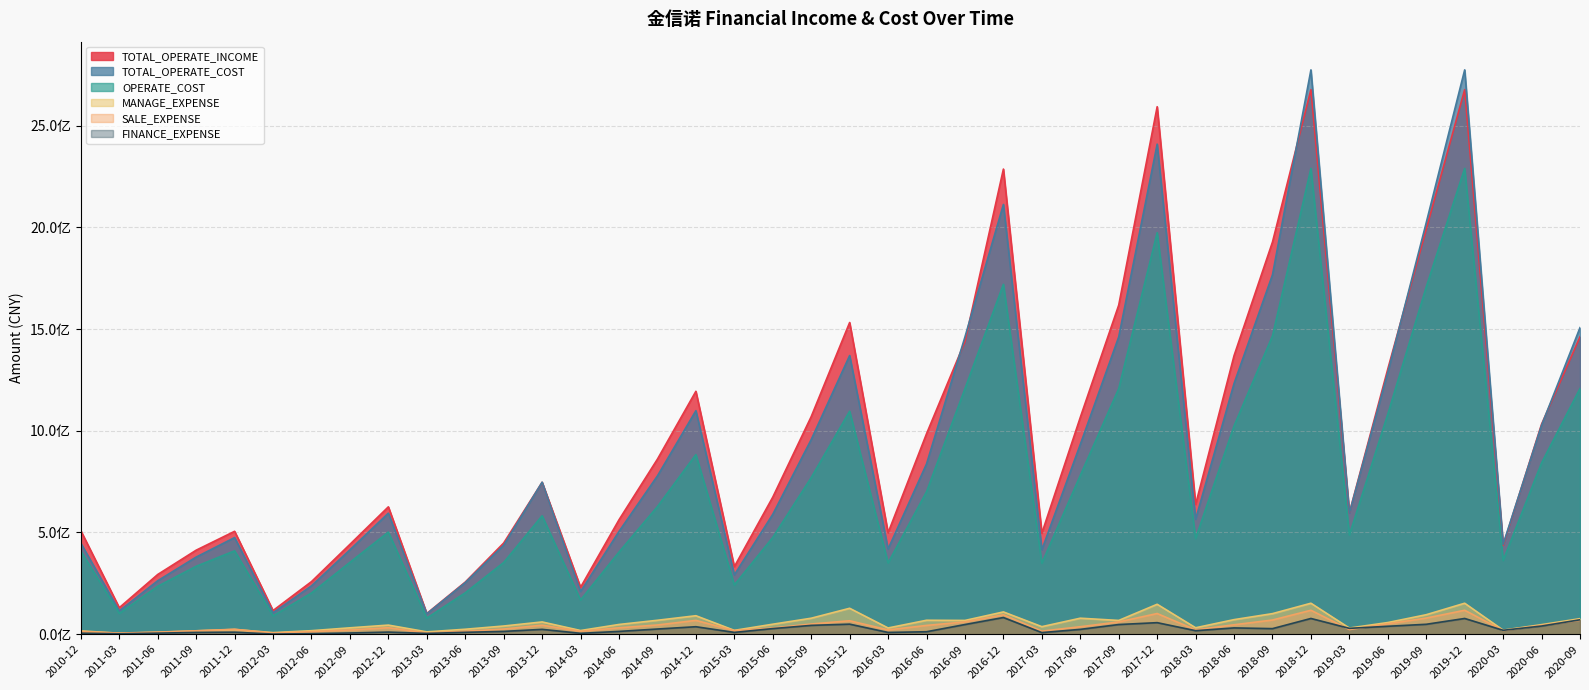

How many distinct data groups are displayed?

6